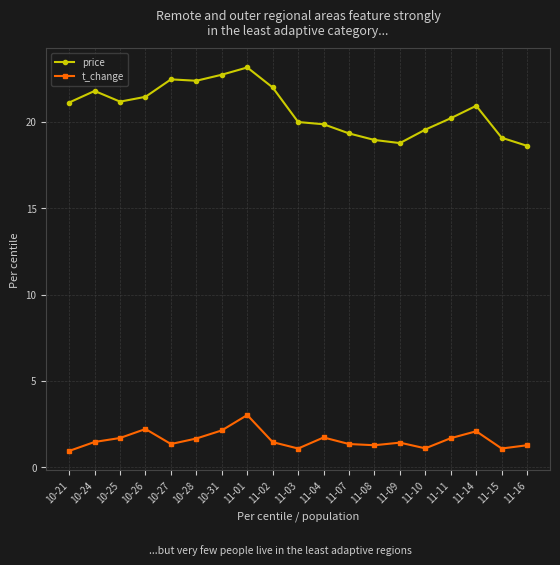

Does the chart display data point markers on the line(s)?

Yes